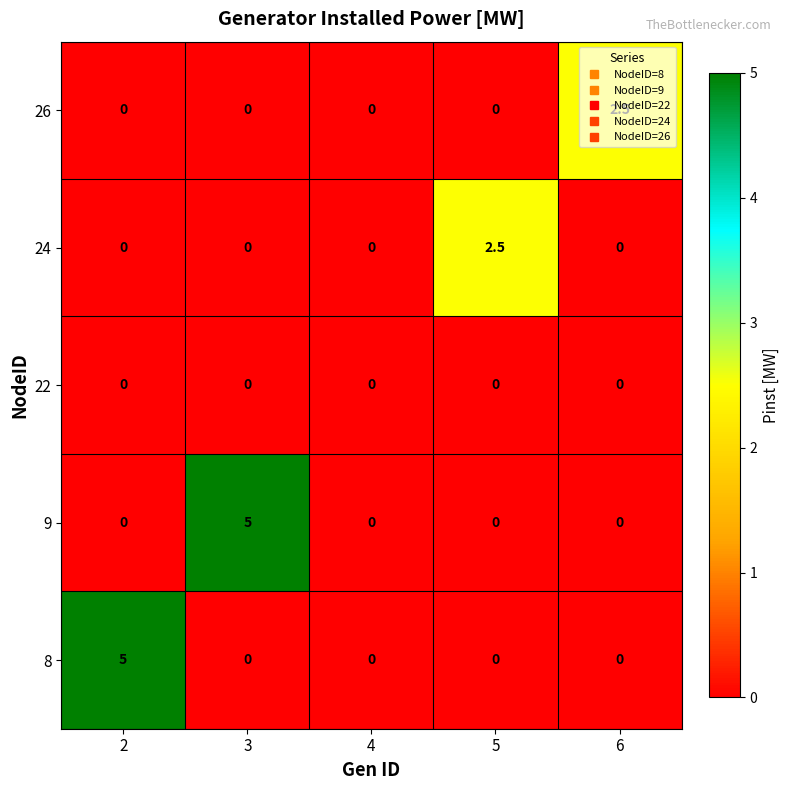

What is the spread (max minus min) of values at 3?

5.0